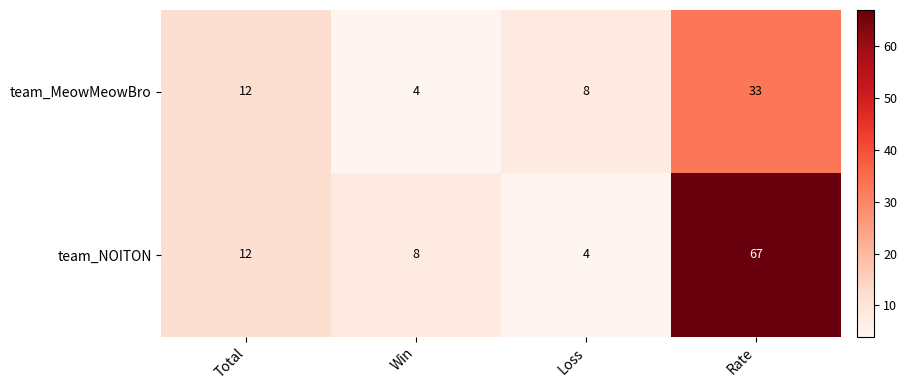

At which category is the sum across all series the highest?

Rate